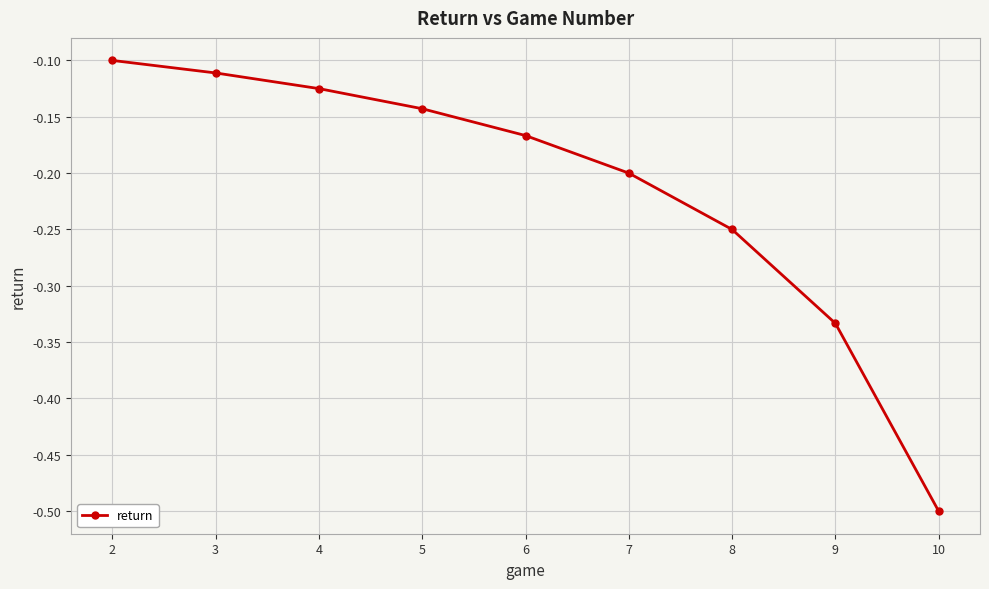

The value at 7 is -0.2. True or false?

True